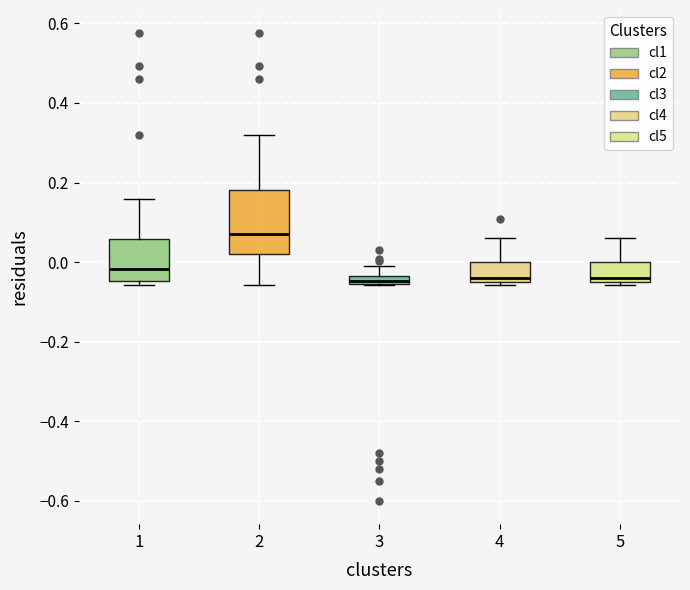

Where does the lower whisker of the box at x = 2 end on the y-axis? The values are not printed on the chart, so give them approximately, as read against the axis.

-0.06